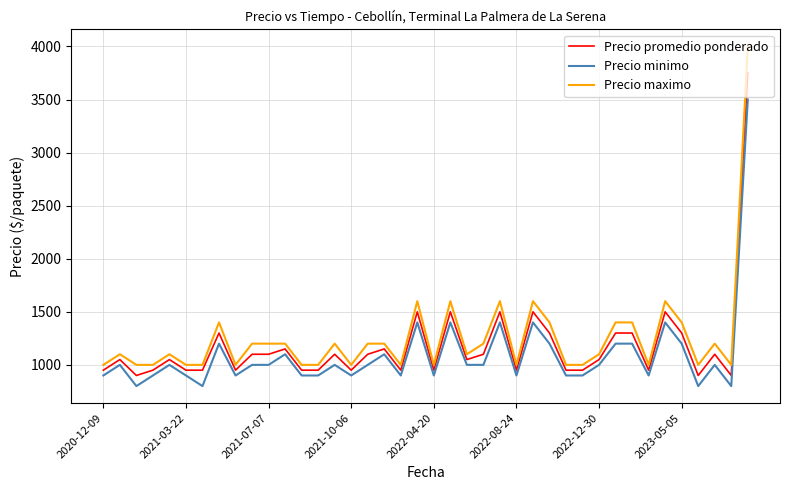

Which series has the largest range (max minus min)?

Precio maximo